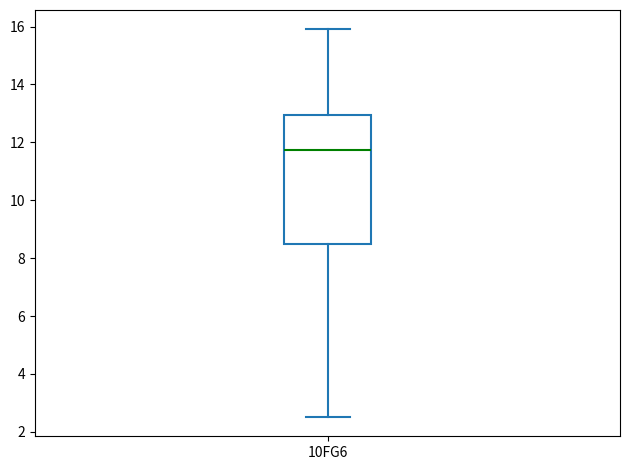

Transcribe this box plot: give where the median line is, the range the box spans, and where the two whiskers end, as read against the y-axis. The values are not printed on the chart, so give them approximately, as read against the axis.

median 11.8, box 8.4 to 13.0, whiskers 2.6 to 16.0